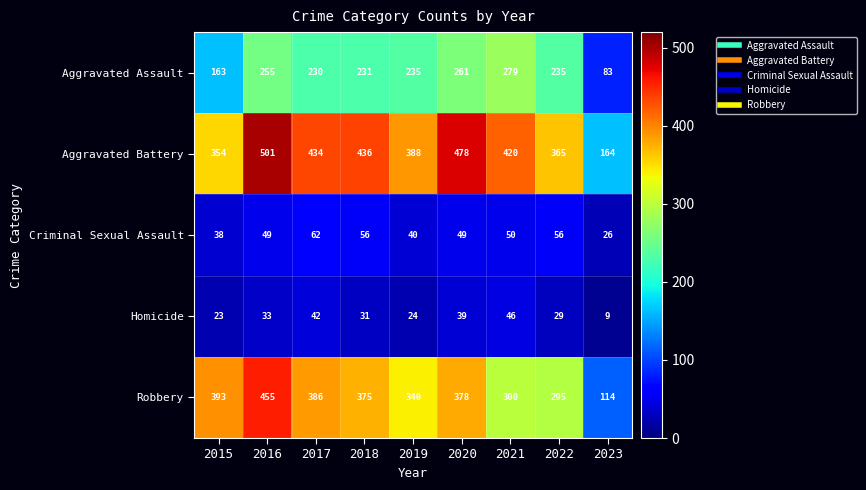

What is the average value of the Aggravated Assault series?

219